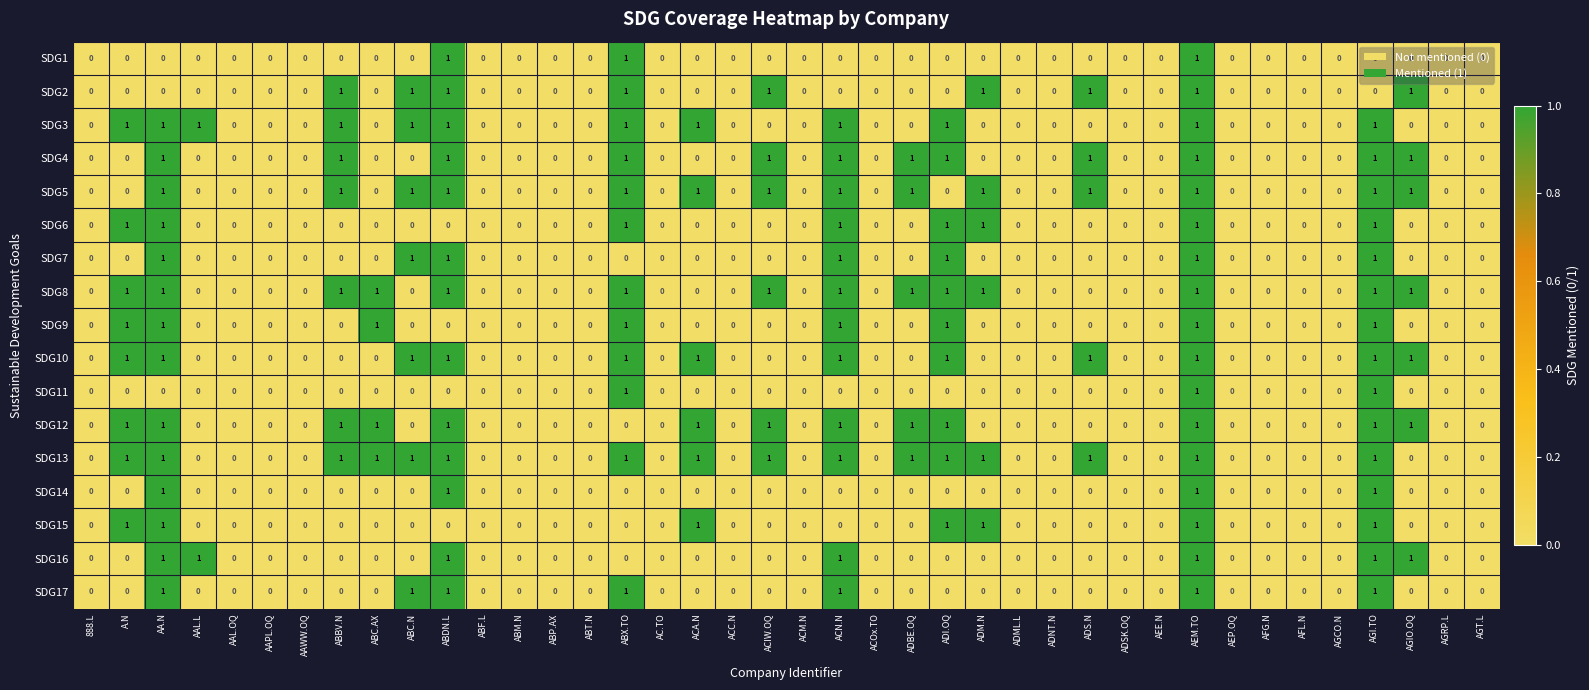

Count the SDG2 values in the range 0 to 1.

40